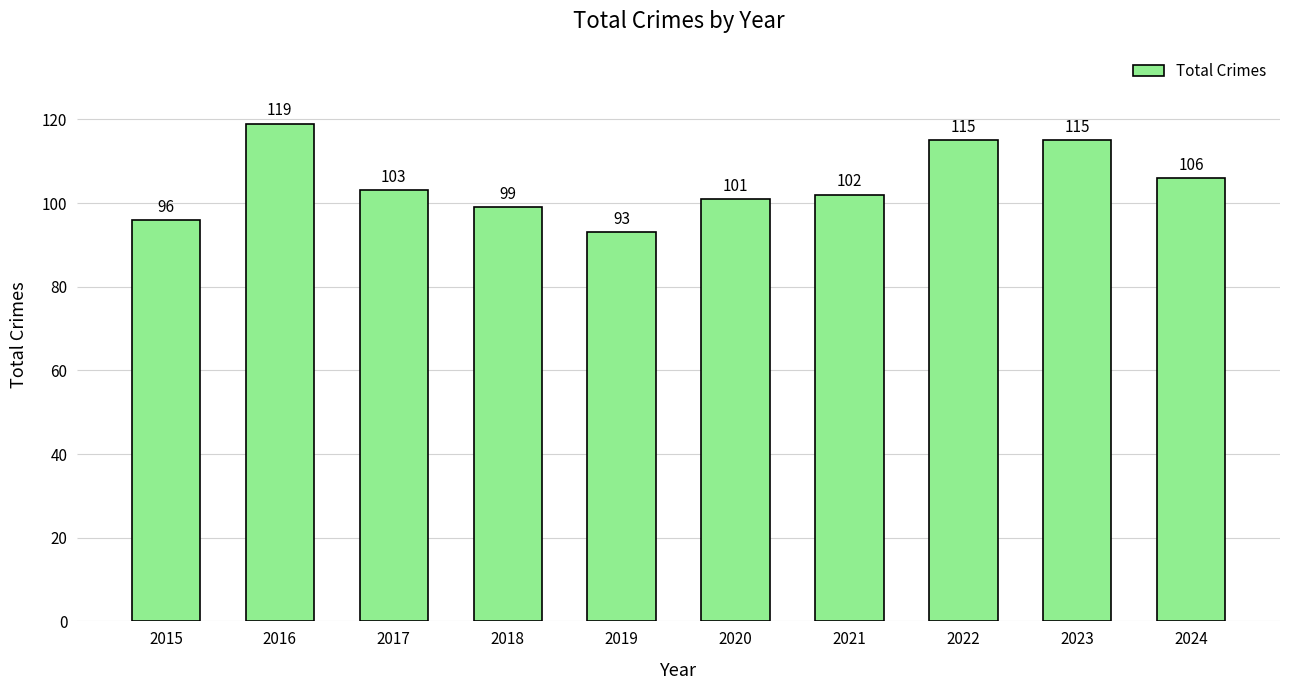

At which label is the value closest to 106?

2024